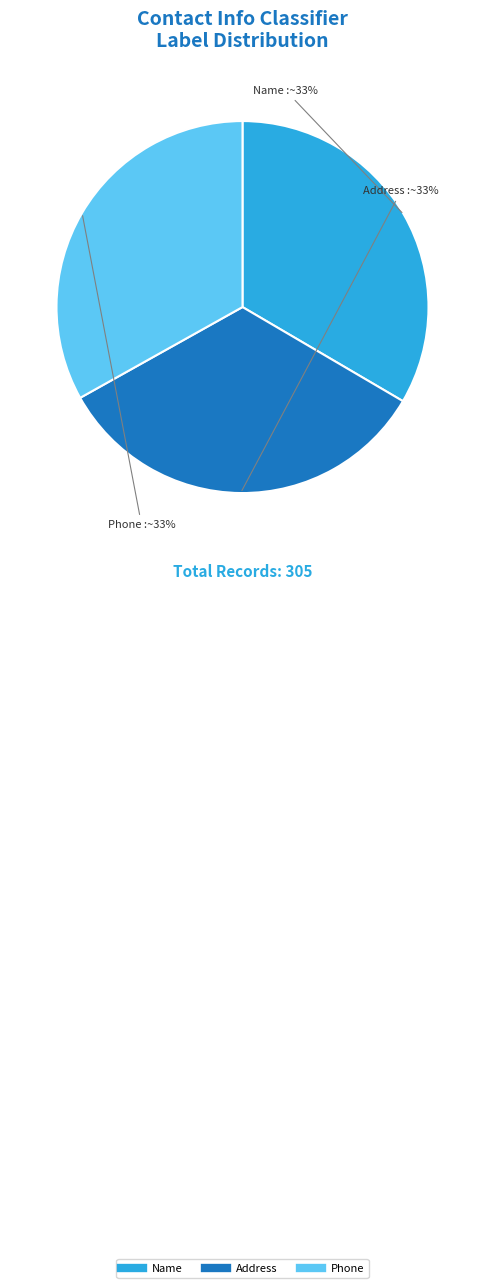

To the nearest percent, what is the average slice percentage?

33%